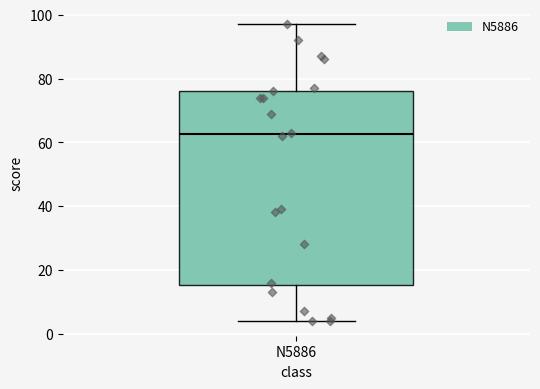

Where is the upper edge of the box for N5886 on the y-axis? The values are not printed on the chart, so give them approximately, as read against the axis.

76